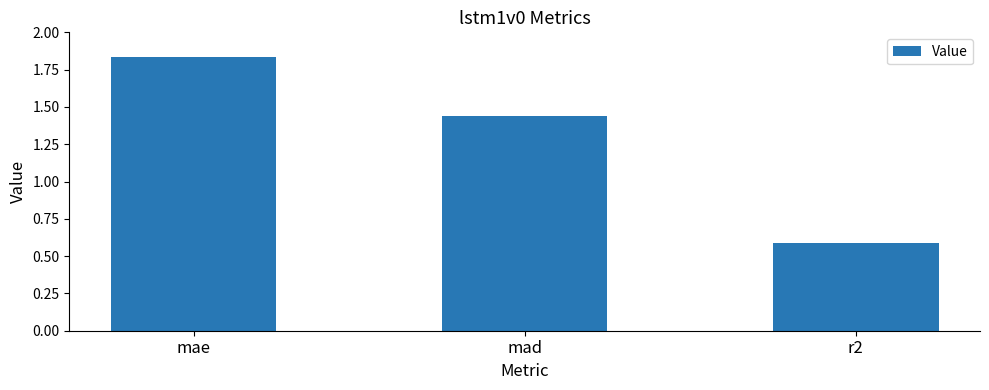

What is the average value?

1.3